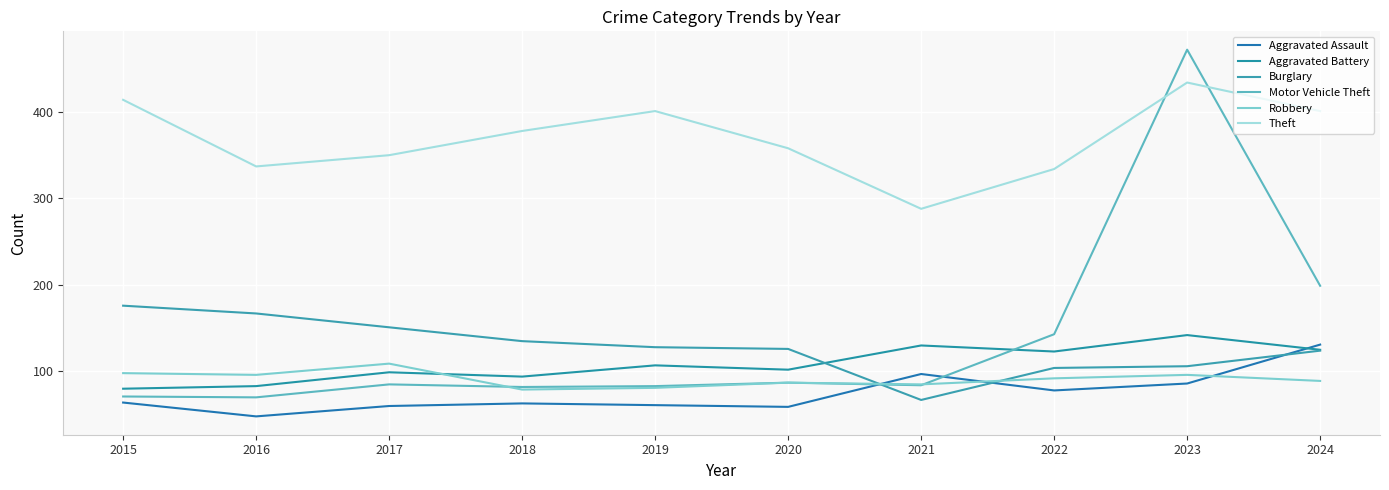

At which label is Burglary closest to 121?

2024